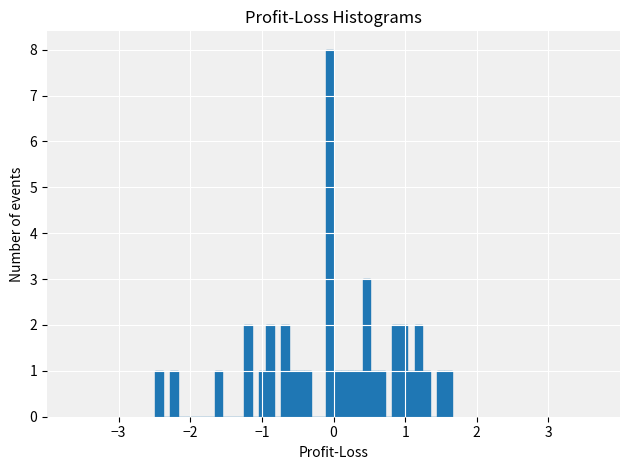

Read against the x-axis, roughly where is the centre of the tallest bar?

-0.1